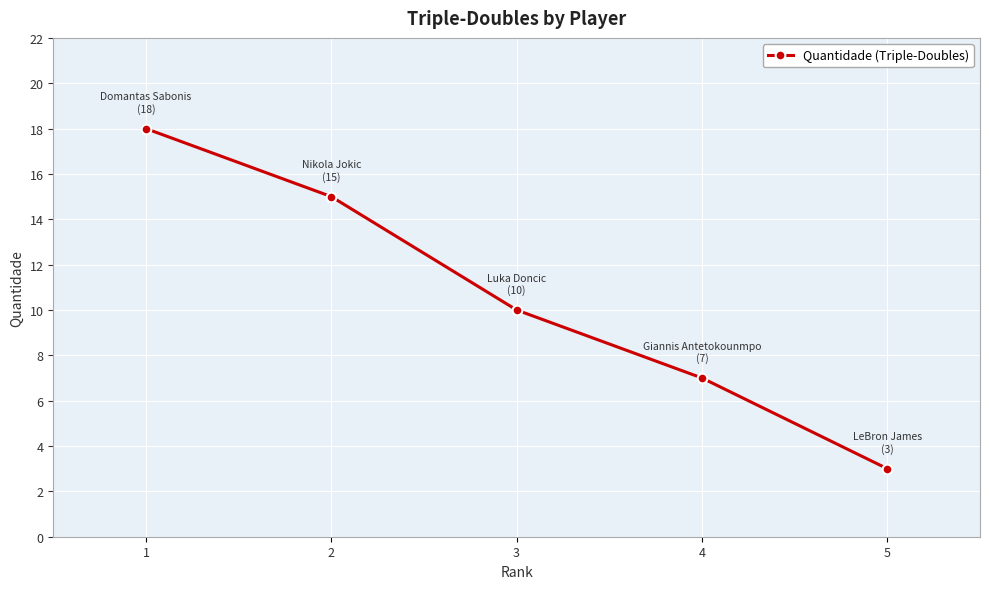

Reading left to right, transcribe all the data shown in this chart.

18	15	10	7	3